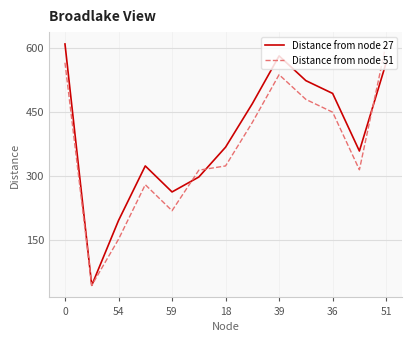

How many series are shown in this chart?

2